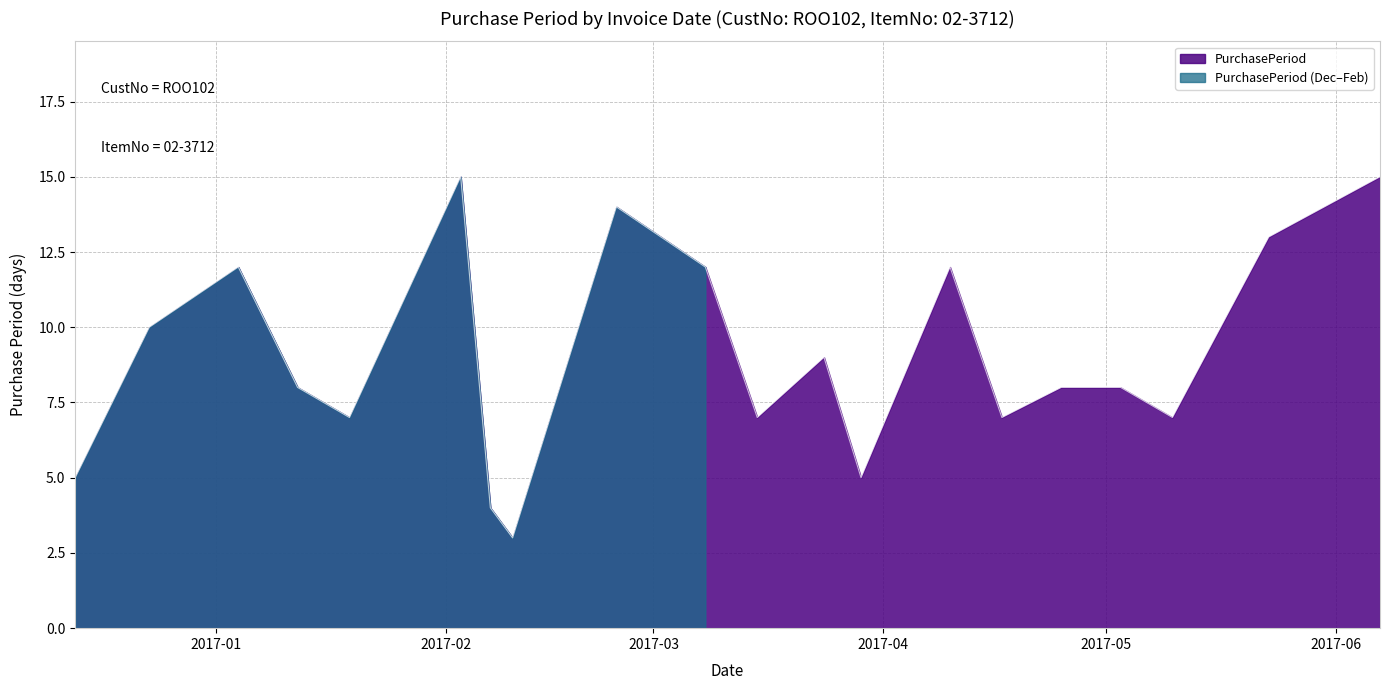

How many lines are shown in the chart?

1